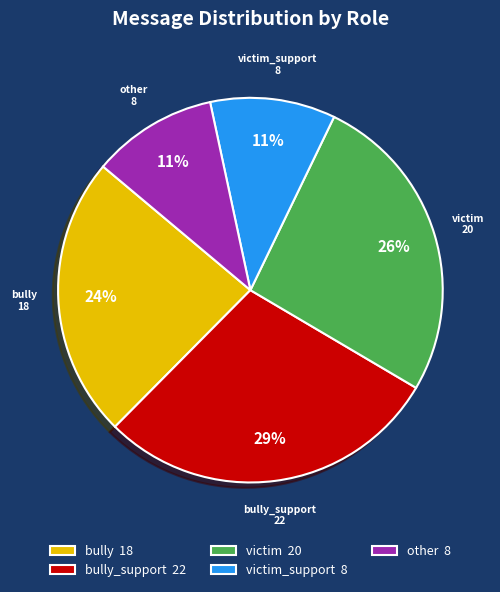

True or false: victim 20 accounts for 40% of the total.

False